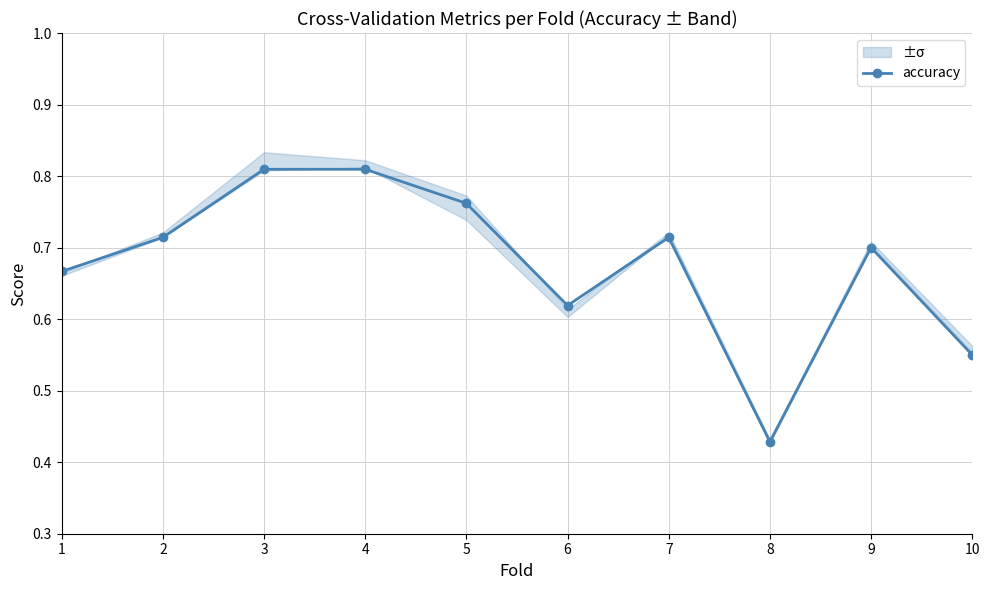

List the labels in order of value, largest first.

3, 4, 5, 2, 7, 9, 1, 6, 10, 8